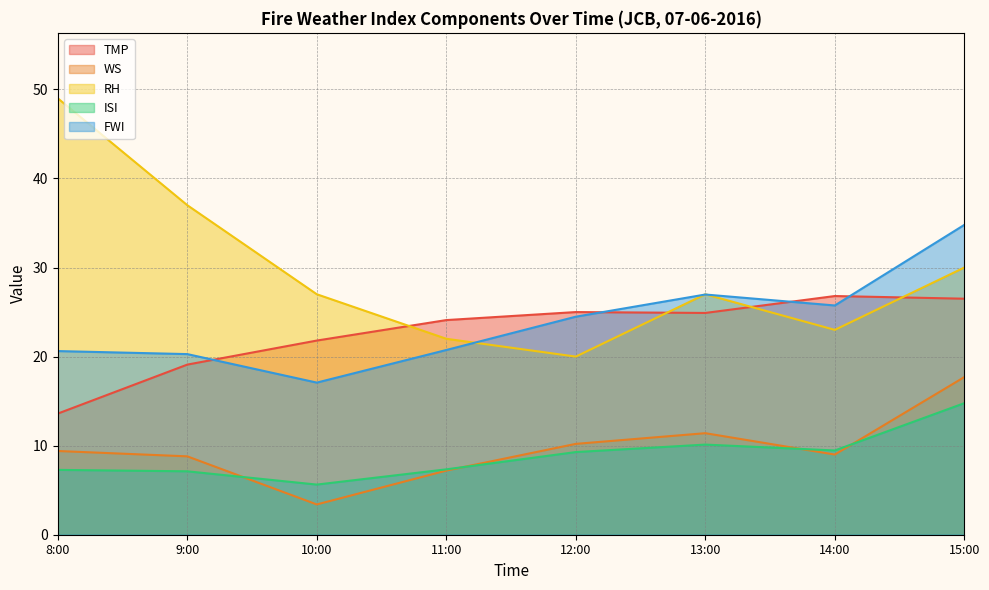

List the labels in order of ISI value, largest first.

15:00, 13:00, 14:00, 12:00, 11:00, 8:00, 9:00, 10:00